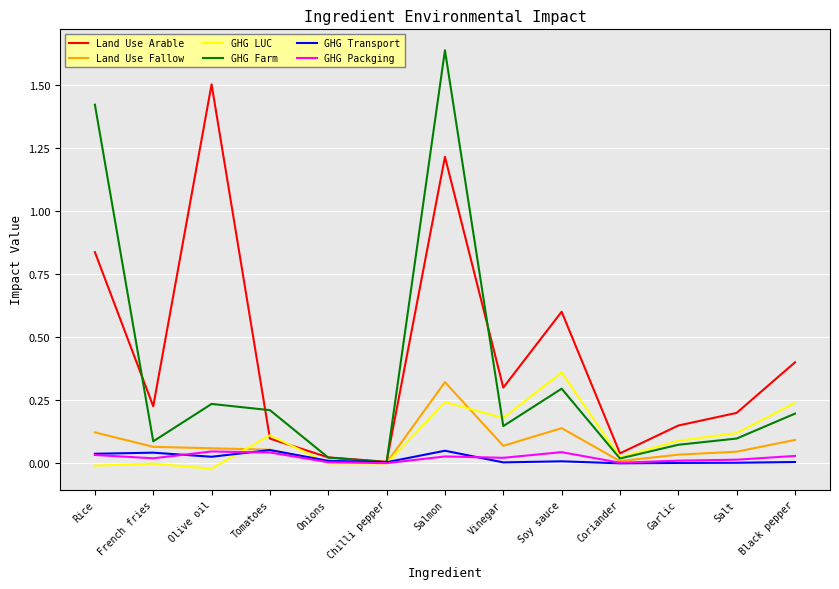

What position from the left is Garlic?

11